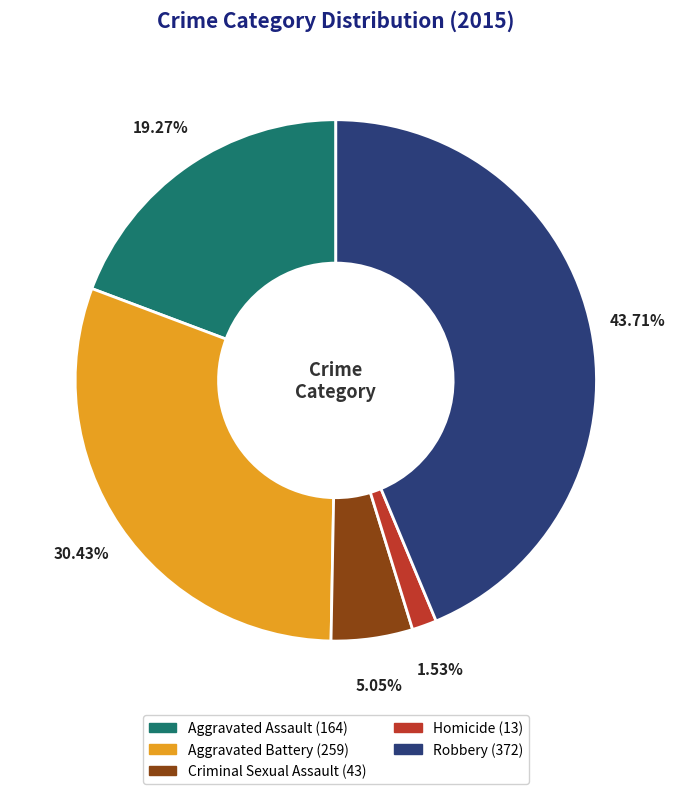

Between Aggravated Assault and Homicide, which is larger?

Aggravated Assault